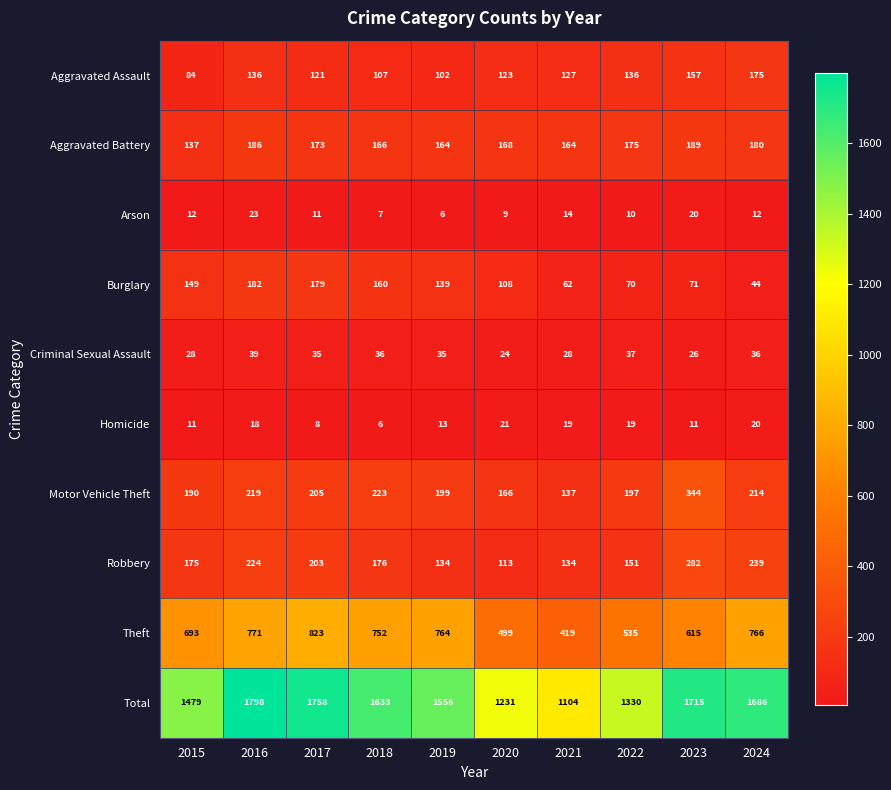

Between 2019 and 2022, which series saw the biggest shift?

Theft